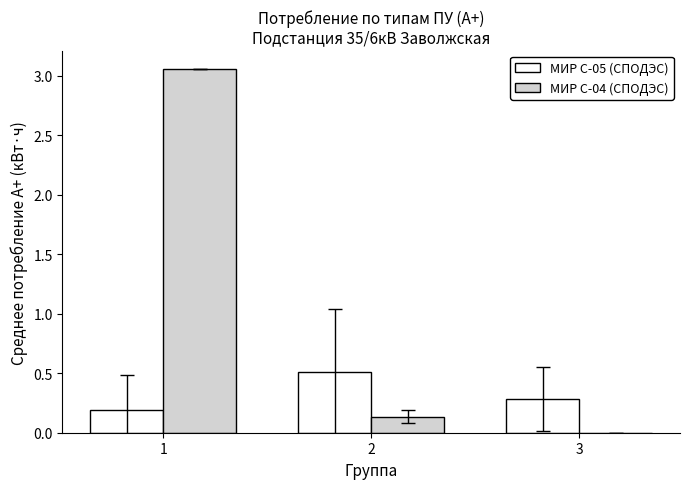

How many distinct data groups are displayed?

2